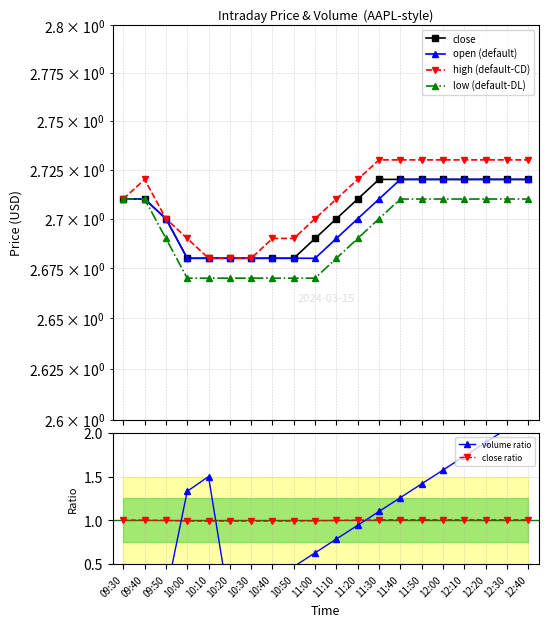

How many series are shown in this chart?

6